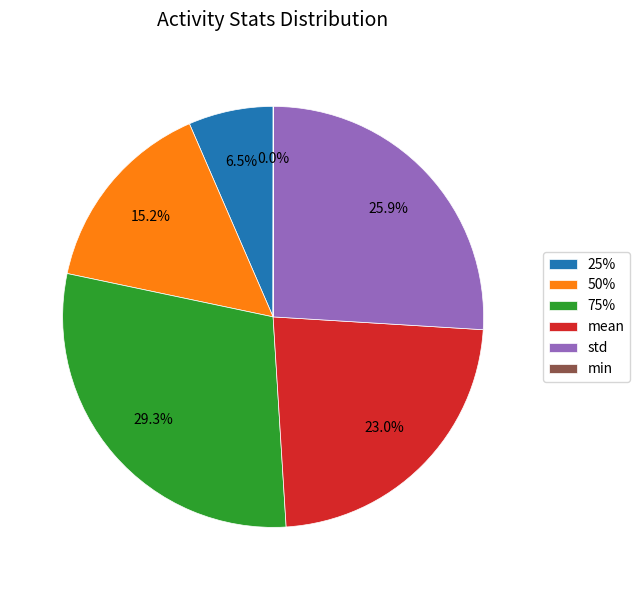

Which has a higher value, std or 25%?

std